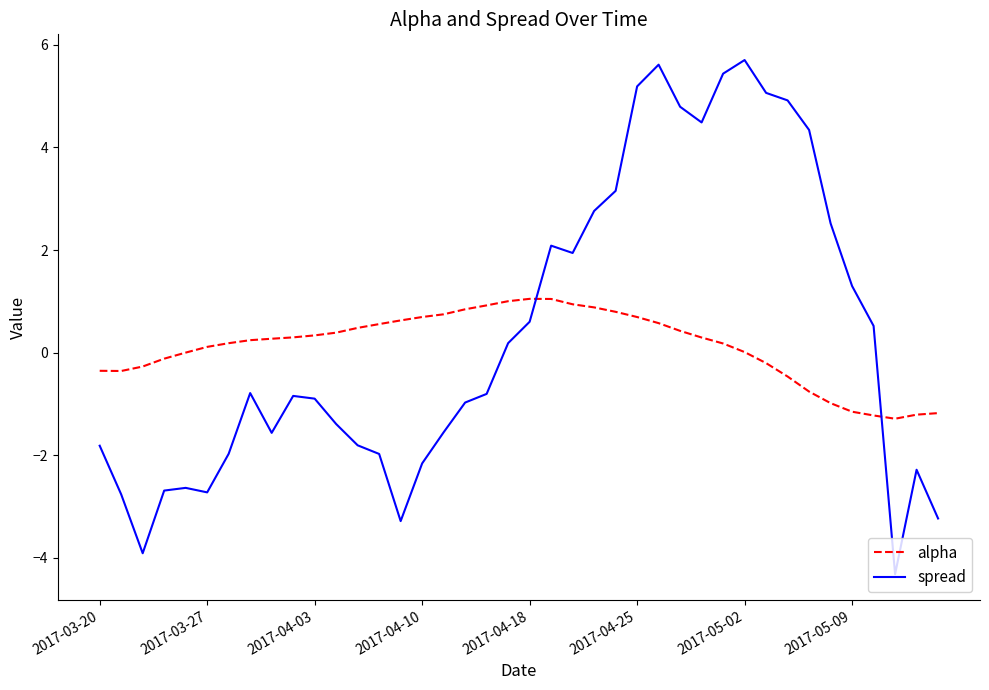

What is the sum of all spread values?

14.3